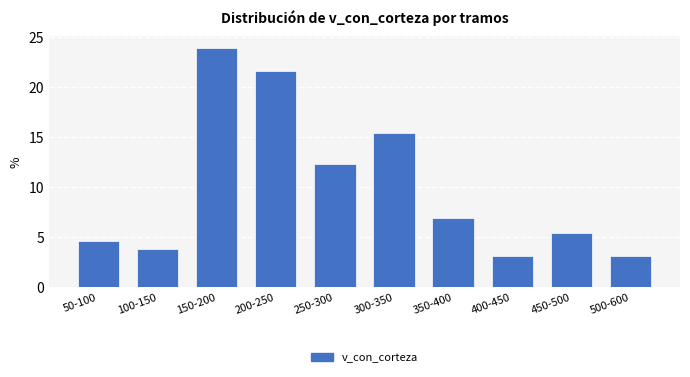

Reading left to right, transcribe all the data shown in this chart.

4.6	3.8	23.8	21.5	12.3	15.4	6.9	3.1	5.4	3.1